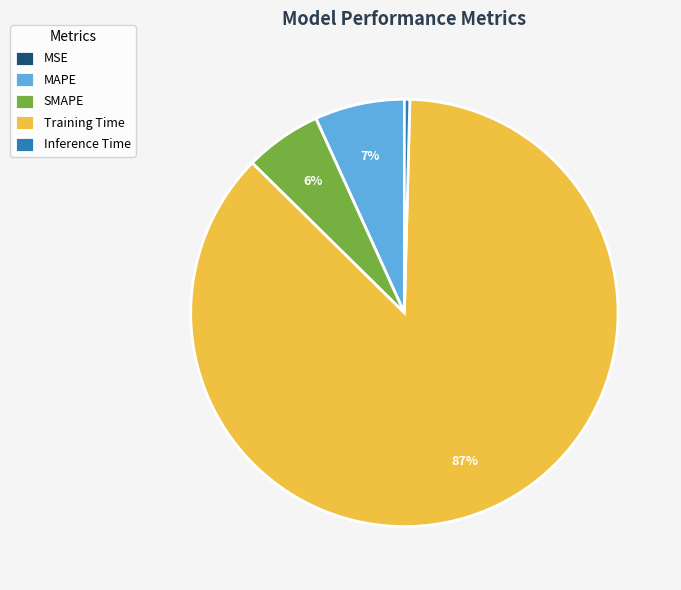

Does any single category account for the majority?

Yes